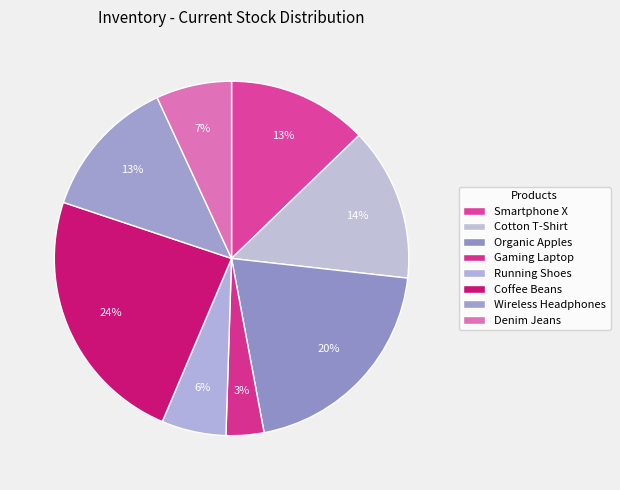

Which has a higher value, Smartphone X or Running Shoes?

Smartphone X